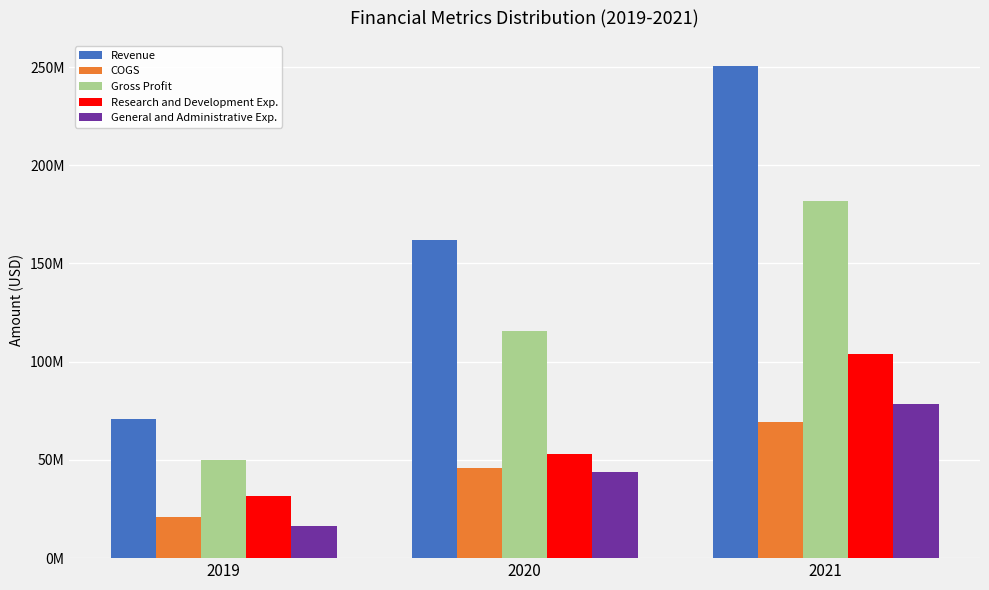

Reading left to right, list all the values displayed in this chart.

Revenue: 70760000	161696000	250772000
COGS: 20737000	45987000	69186000
Gross Profit: 50023000	115709000	181586000
Research and Development Exp.: 31560000	53024000	103833000
General and Administrative Exp.: 16371000	43713000	78590000